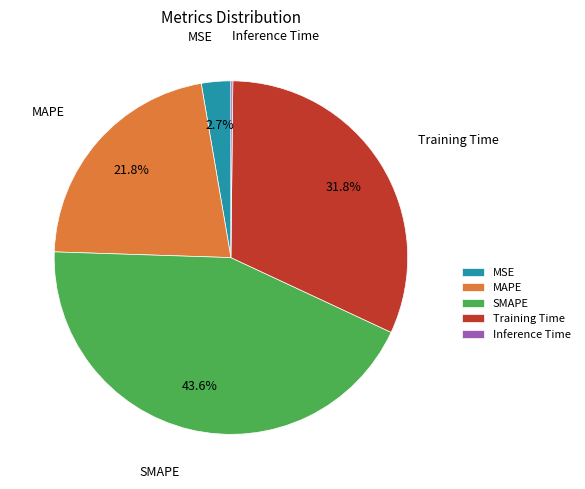

Which category has the biggest portion of the pie?

SMAPE